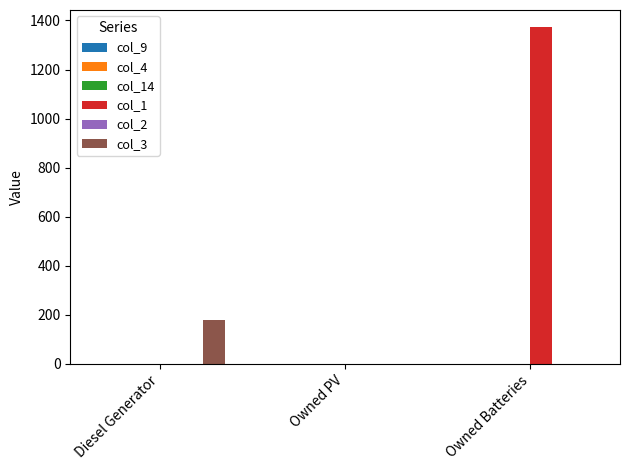

Which series has the largest range (max minus min)?

col_1